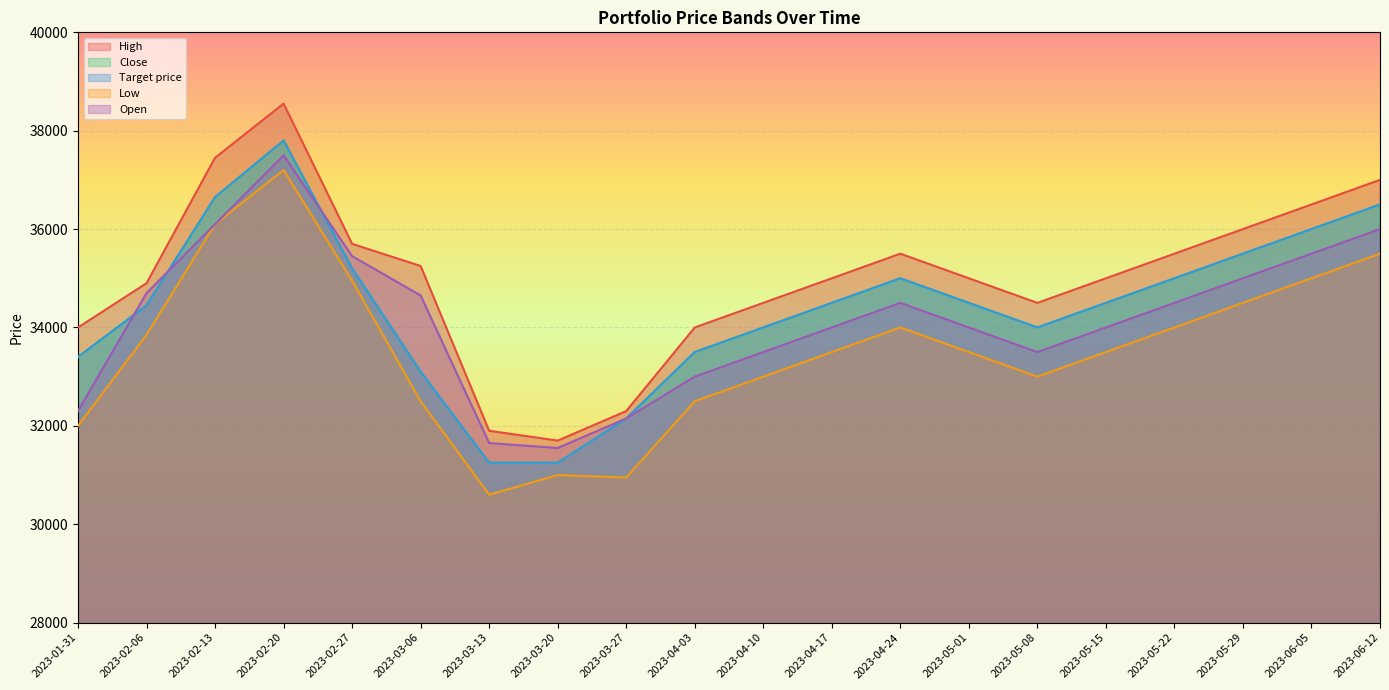

Reading right to left, list all the values displayed in this chart.

High: 2023-06-12=37000	2023-06-05=36500	2023-05-29=36000	2023-05-22=35500	2023-05-15=35000	2023-05-08=34500	2023-05-01=35000	2023-04-24=35500	2023-04-17=35000	2023-04-10=34500	2023-04-03=34000	2023-03-27=32300	2023-03-20=31700	2023-03-13=31900	2023-03-06=35250	2023-02-27=35700	2023-02-20=38550	2023-02-13=37450	2023-02-06=34900	2023-01-31=34000
Close: 2023-06-12=36500	2023-06-05=36000	2023-05-29=35500	2023-05-22=35000	2023-05-15=34500	2023-05-08=34000	2023-05-01=34500	2023-04-24=35000	2023-04-17=34500	2023-04-10=34000	2023-04-03=33500	2023-03-27=32150	2023-03-20=31250	2023-03-13=31250	2023-03-06=33100	2023-02-27=35200	2023-02-20=37800	2023-02-13=36650	2023-02-06=34450	2023-01-31=33400
Target price: 2023-06-12=36500	2023-06-05=36000	2023-05-29=35500	2023-05-22=35000	2023-05-15=34500	2023-05-08=34000	2023-05-01=34500	2023-04-24=35000	2023-04-17=34500	2023-04-10=34000	2023-04-03=33500	2023-03-27=32150	2023-03-20=31250	2023-03-13=31250	2023-03-06=33100	2023-02-27=35200	2023-02-20=37800	2023-02-13=36650	2023-02-06=34450	2023-01-31=33400
Low: 2023-06-12=35500	2023-06-05=35000	2023-05-29=34500	2023-05-22=34000	2023-05-15=33500	2023-05-08=33000	2023-05-01=33500	2023-04-24=34000	2023-04-17=33500	2023-04-10=33000	2023-04-03=32500	2023-03-27=30950	2023-03-20=31000	2023-03-13=30600	2023-03-06=32500	2023-02-27=34950	2023-02-20=37200	2023-02-13=36100	2023-02-06=33850	2023-01-31=32000
Open: 2023-06-12=36000	2023-06-05=35500	2023-05-29=35000	2023-05-22=34500	2023-05-15=34000	2023-05-08=33500	2023-05-01=34000	2023-04-24=34500	2023-04-17=34000	2023-04-10=33500	2023-04-03=33000	2023-03-27=32150	2023-03-20=31550	2023-03-13=31650	2023-03-06=34650	2023-02-27=35450	2023-02-20=37500	2023-02-13=36100	2023-02-06=34700	2023-01-31=32300